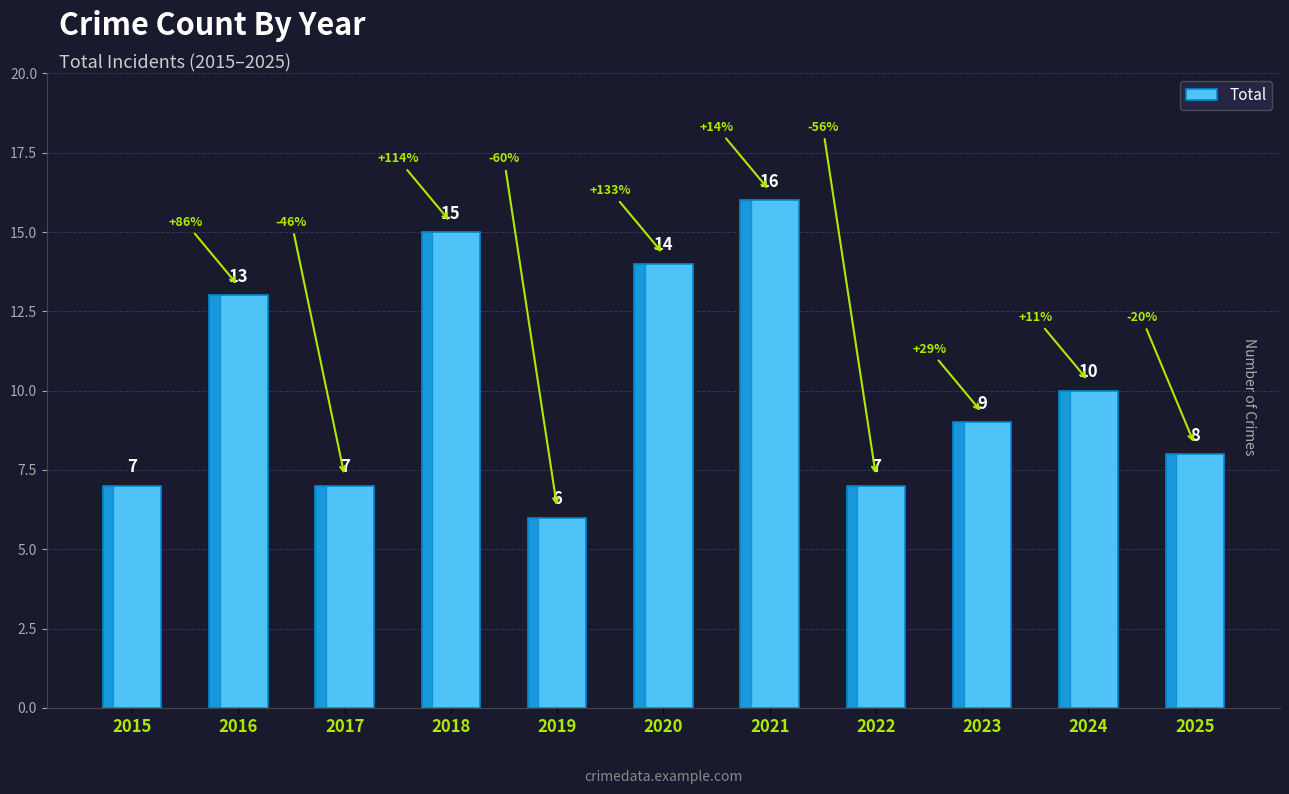

Reading right to left, what are all the values shown in this chart?

8	10	9	7	16	14	6	15	7	13	7